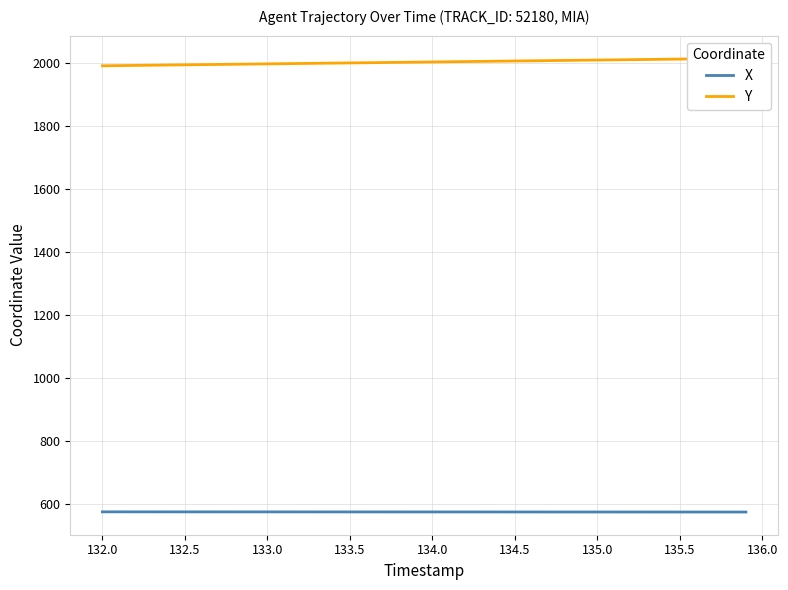

What is the highest value of the X series?

574.4